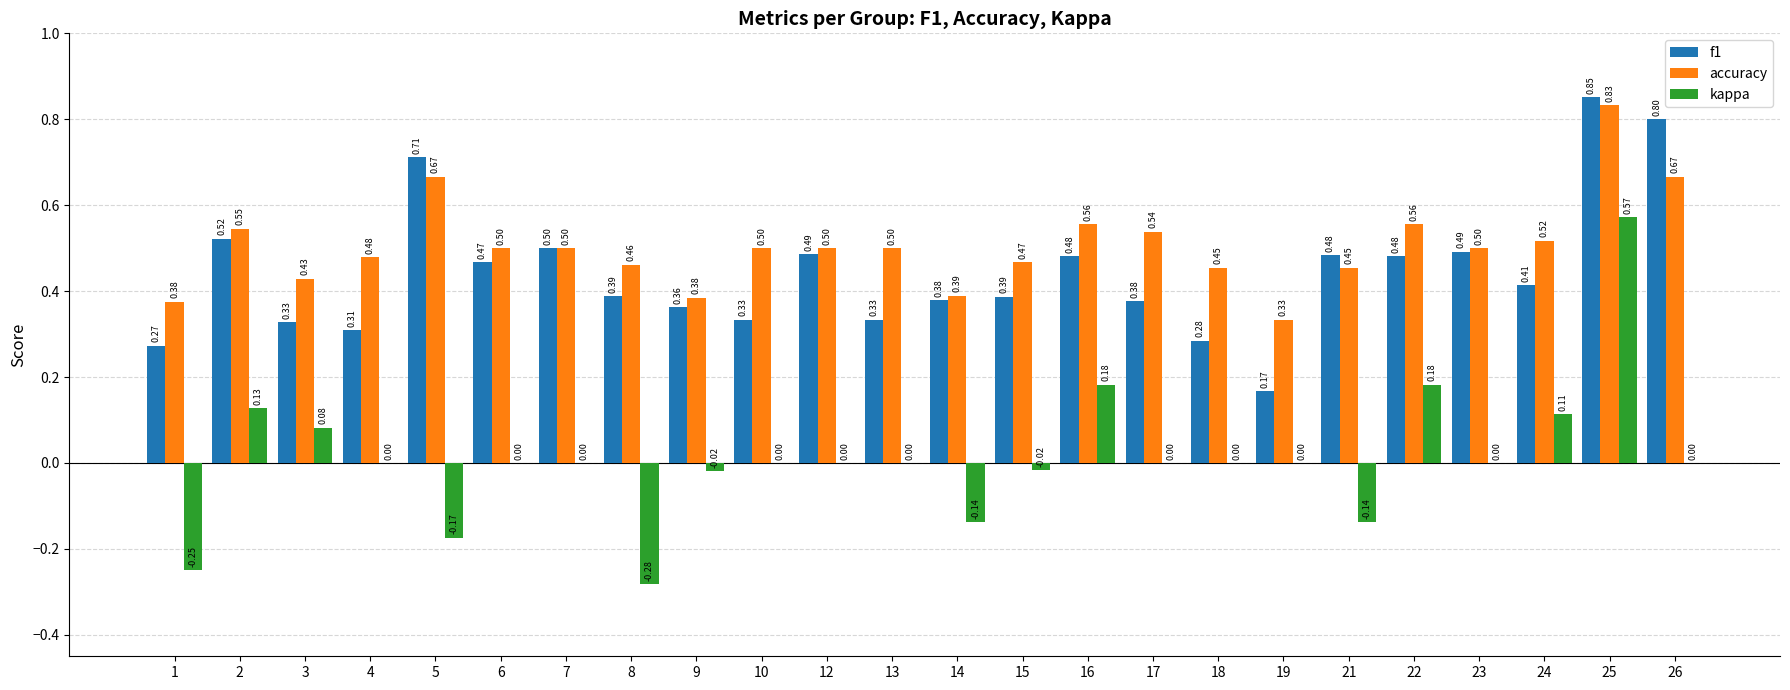

The f1 series shows 0.5 at 23. True or false?

True